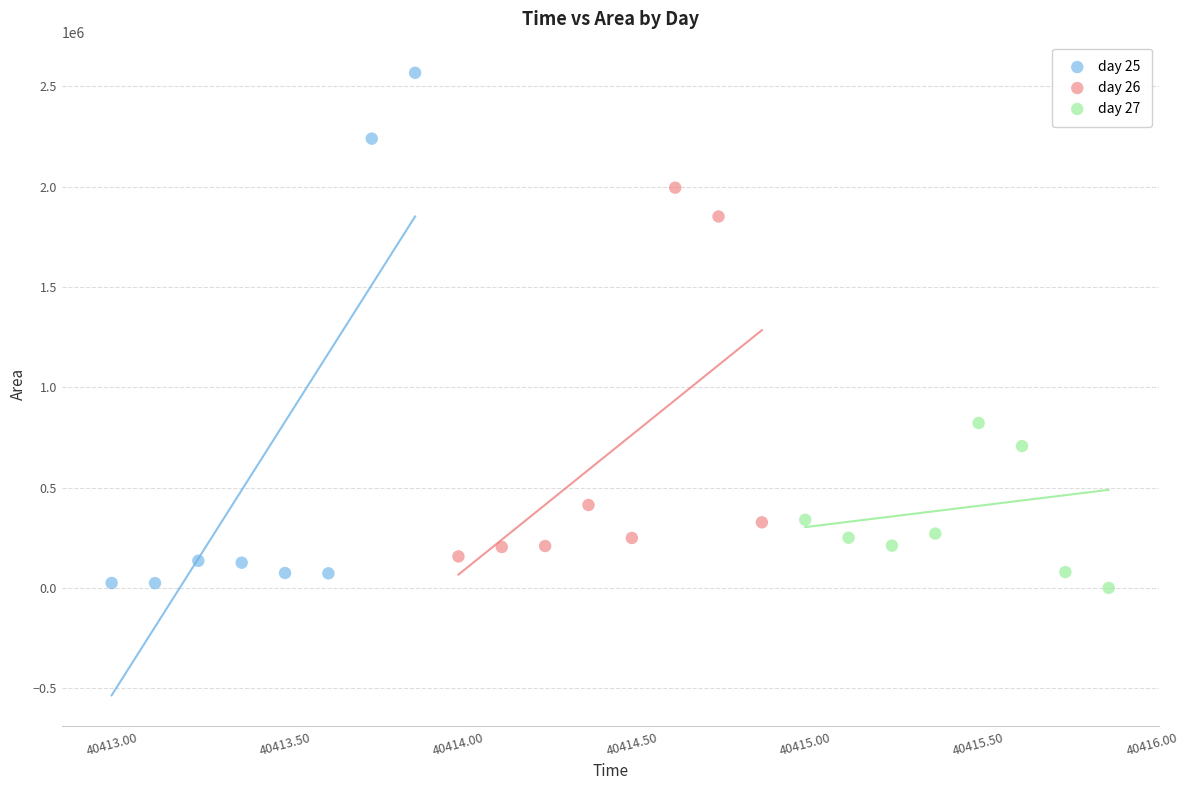

Which series has the widest spread of Y values?

day 25